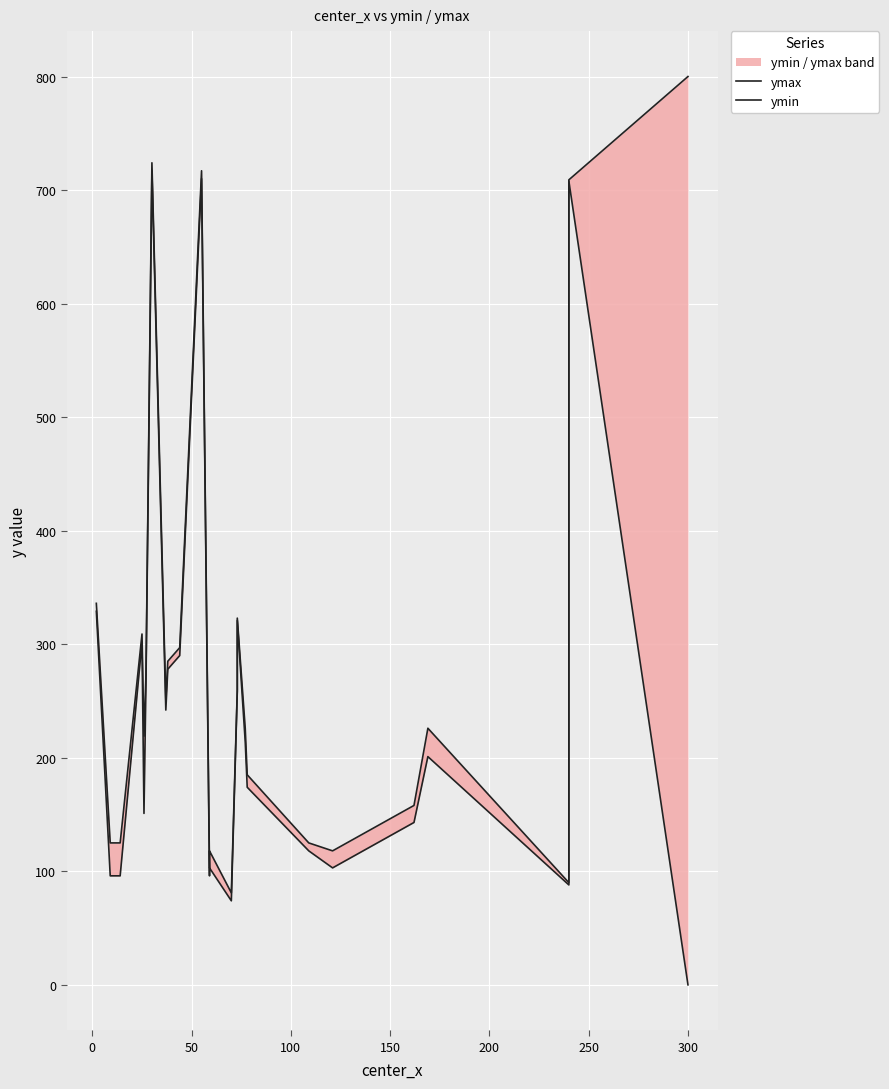

Which series has the largest range (max minus min)?

ymax